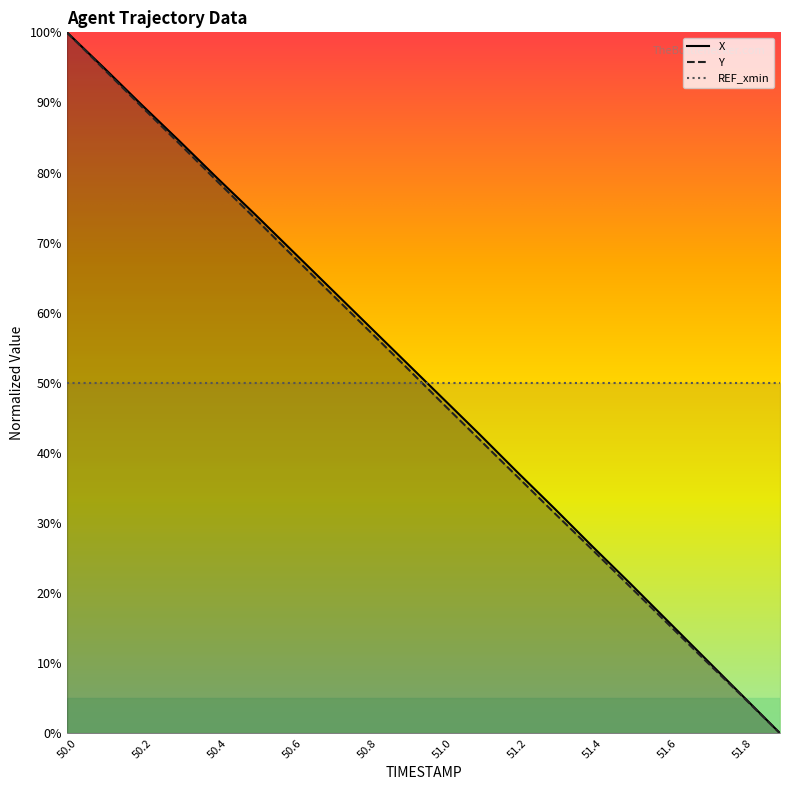

What is the maximum value shown in the chart?

100.0